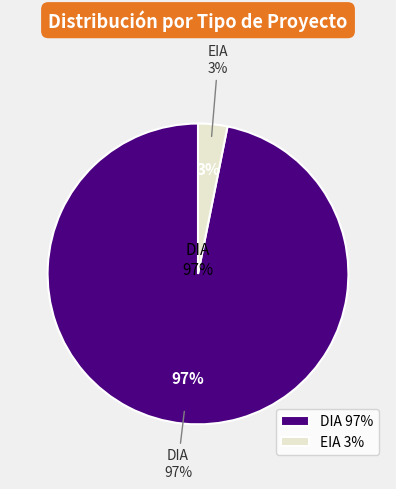

Which category has the biggest portion of the pie?

DIA